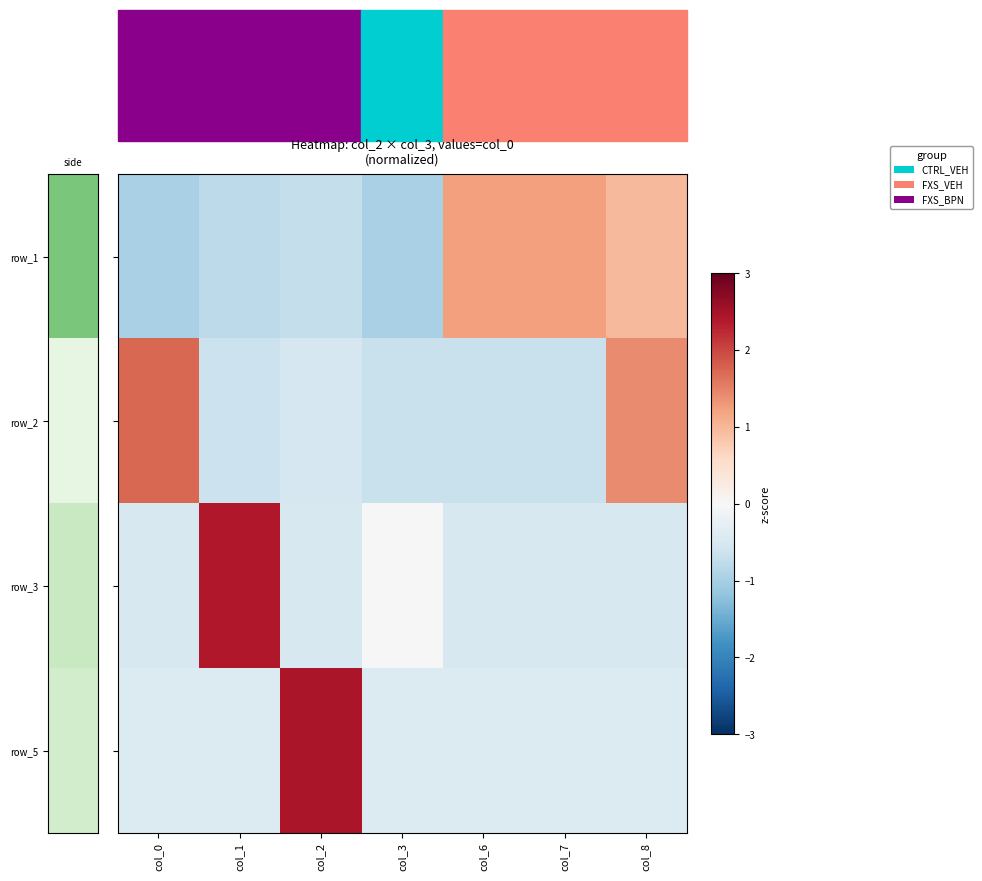

What is the smallest value displayed?

-1.0